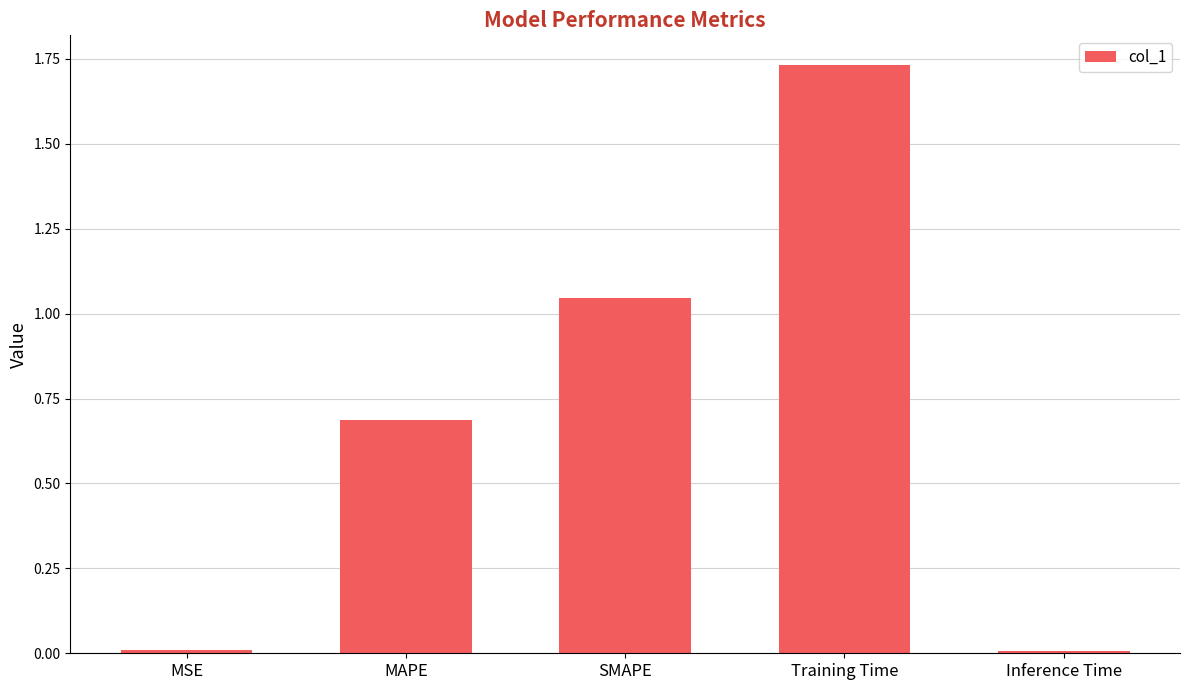

How many data points does each series have?

5